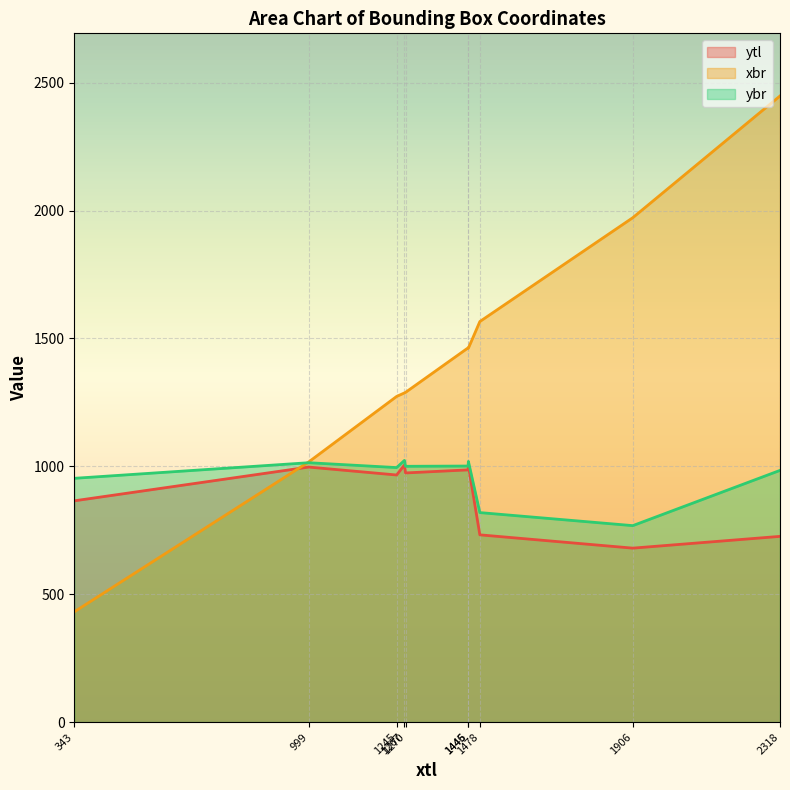

Which series ends up on top after the final intersection of ybr and xbr?

xbr